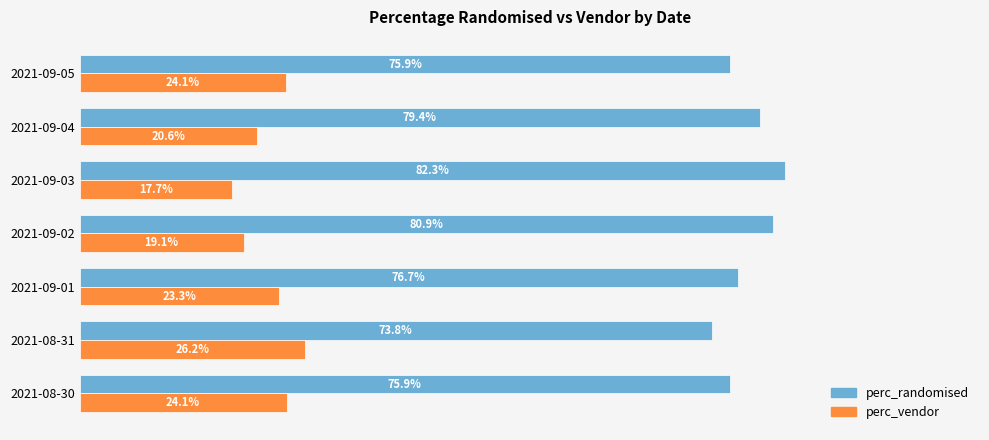

Reading right to left, list all the values displayed in this chart.

perc_randomised: 0.8	0.8	0.8	0.8	0.8	0.7	0.8
perc_vendor: 0.2	0.2	0.2	0.2	0.2	0.3	0.2